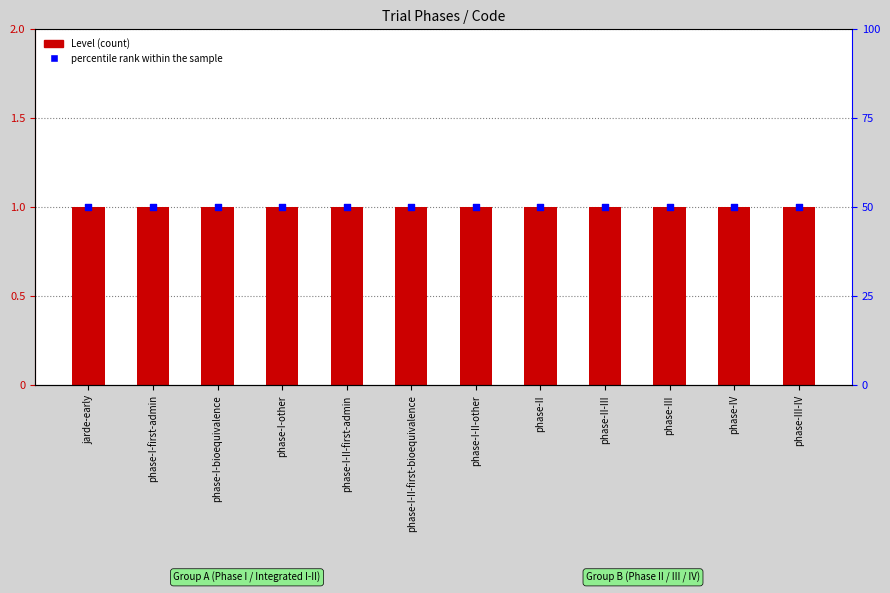

Which series has the largest Y range (max minus min)?

Level